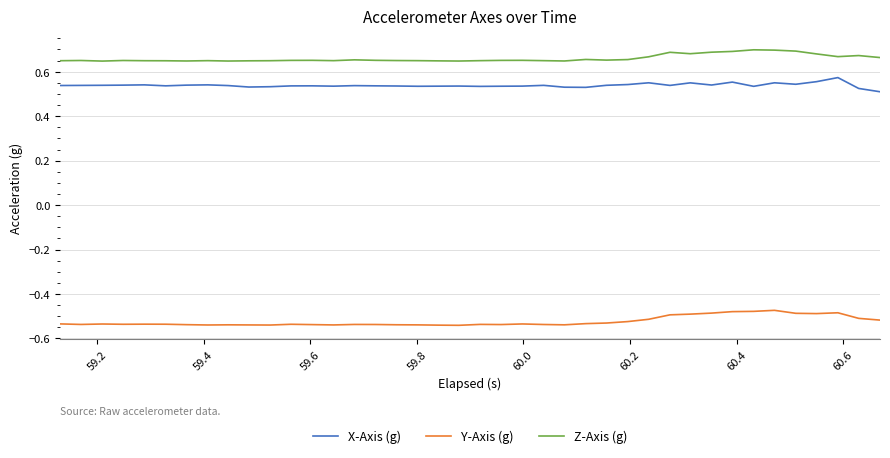

Which series has the largest total across all categories?

Z-Axis (g)